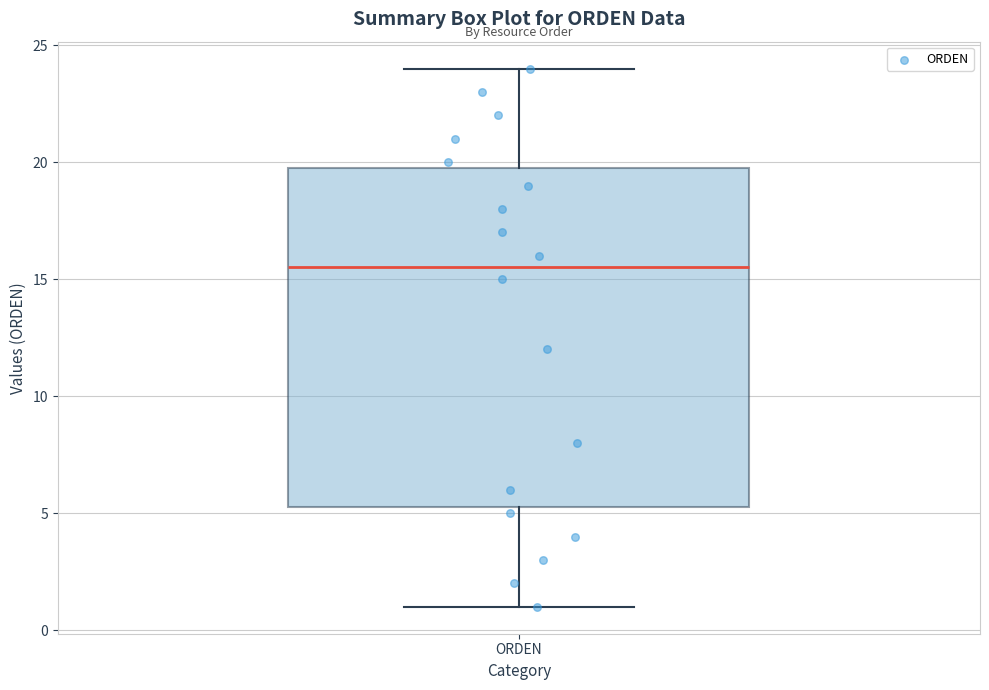

Where is the lower edge of the box for ORDEN on the y-axis? The values are not printed on the chart, so give them approximately, as read against the axis.

5.5